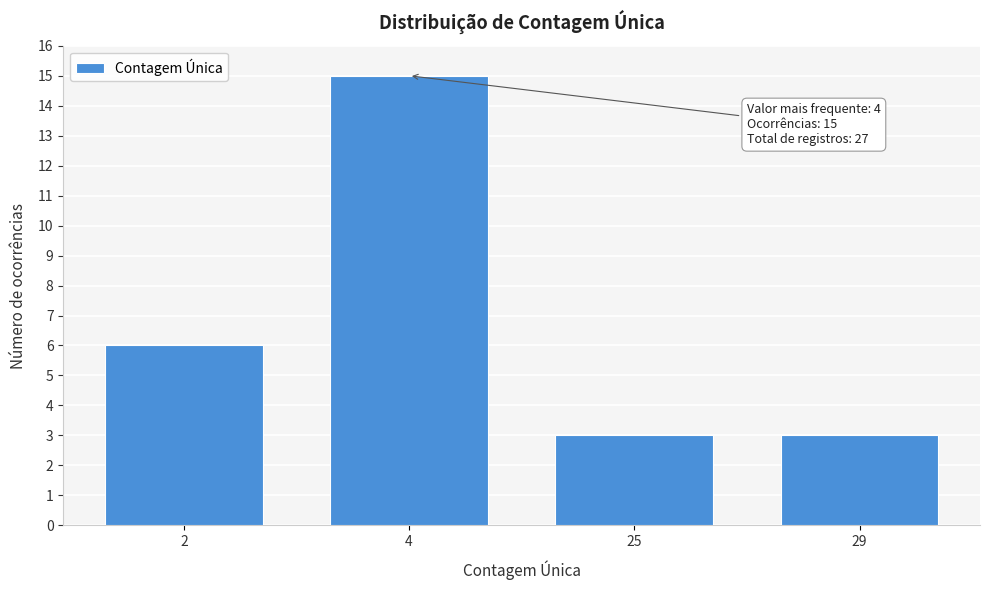

Reading left to right, what are all the values shown in this chart?

6	15	3	3